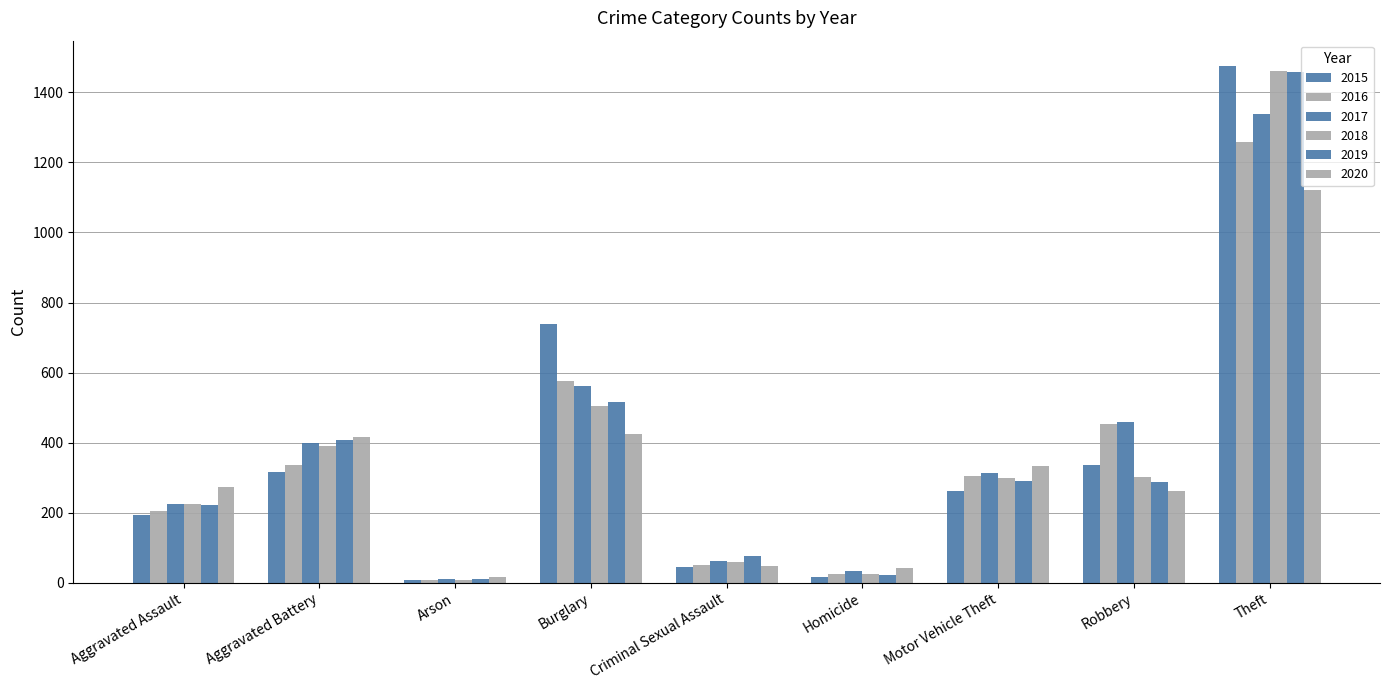

What is the sum of the 2019 values at Robbery and Aggravated Assault?

510